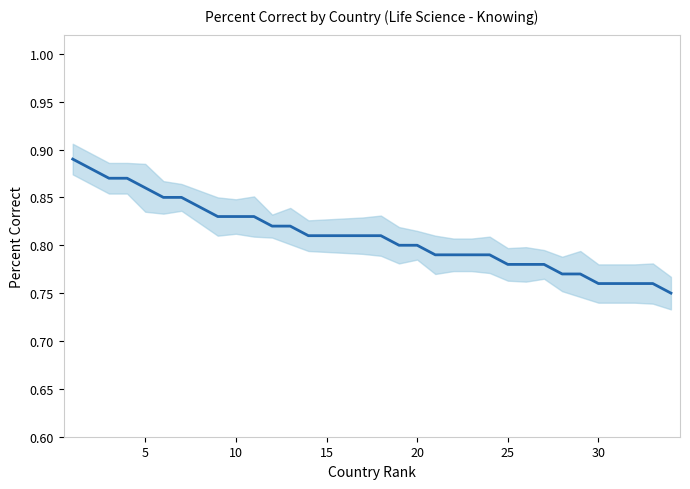

What is the average value?

0.8